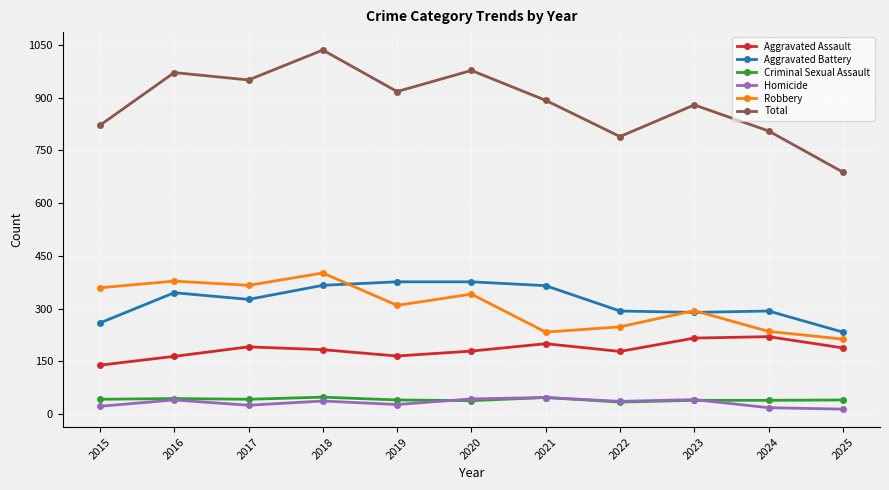

What is the sum of the Total values at 2017 and 2021?

1842